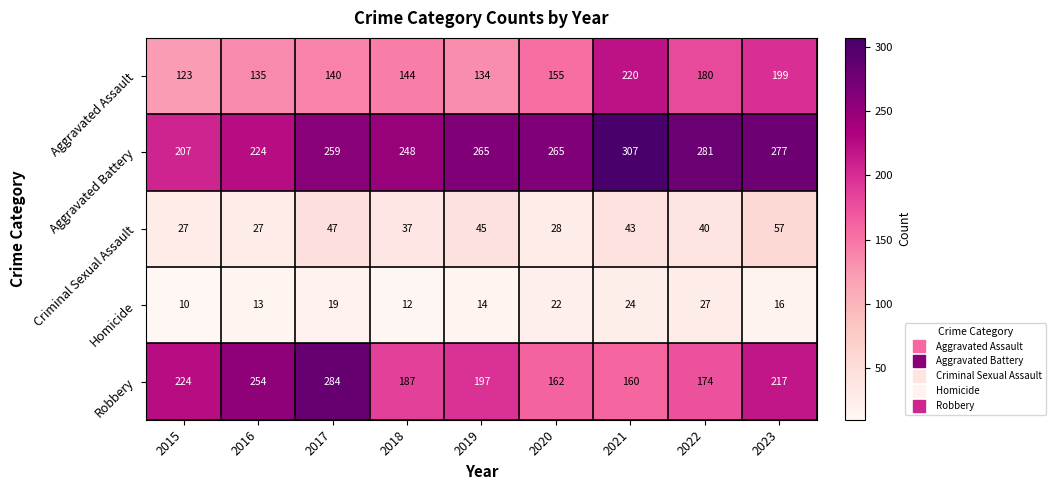

At which label is Homicide closest to 18?

2017